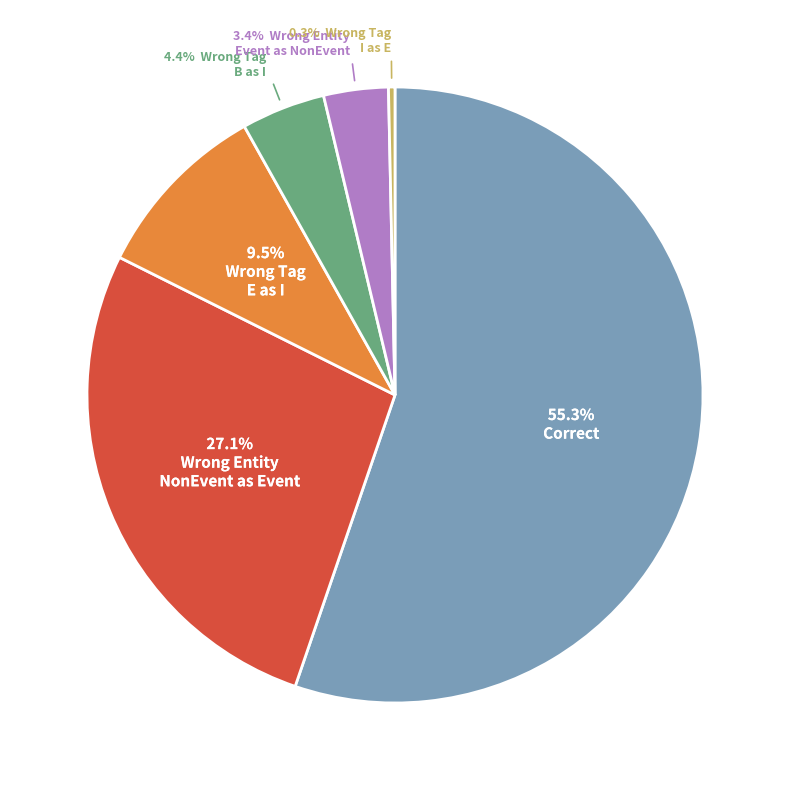

Does any single category account for the majority?

Yes